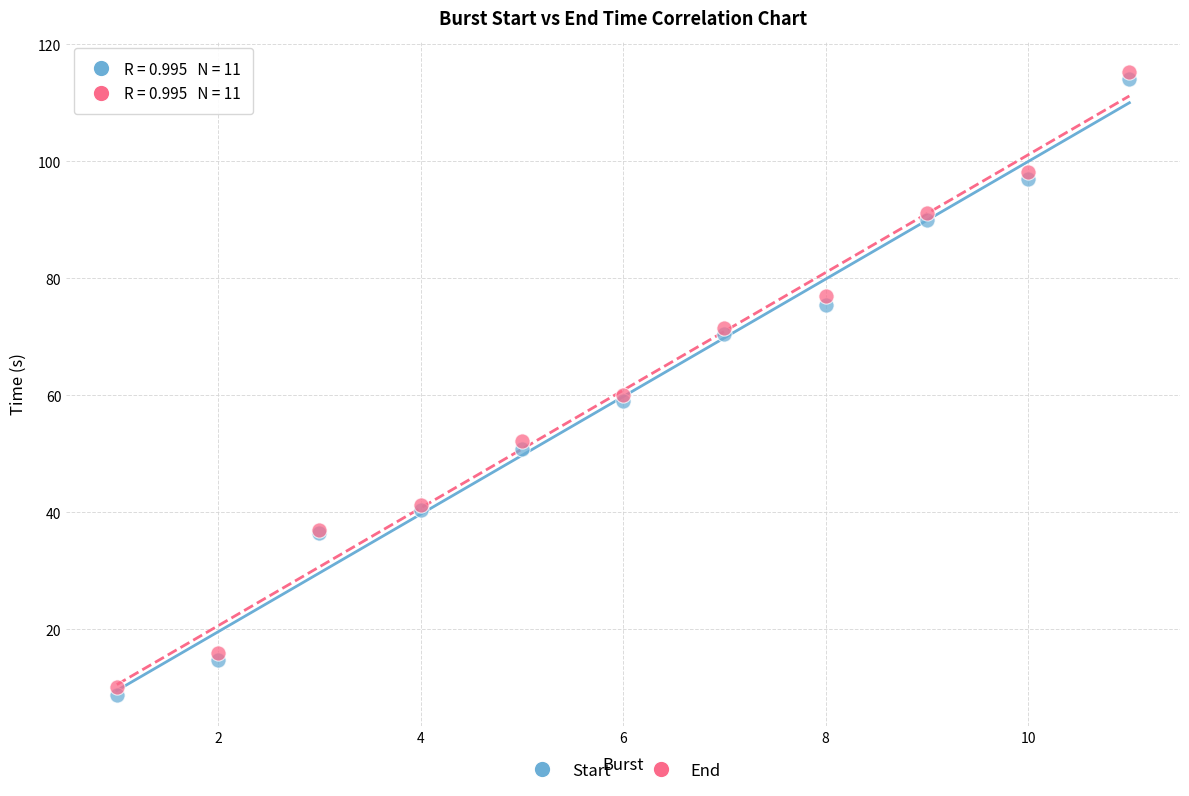

Which series reaches the minimum Y coordinate?

Start